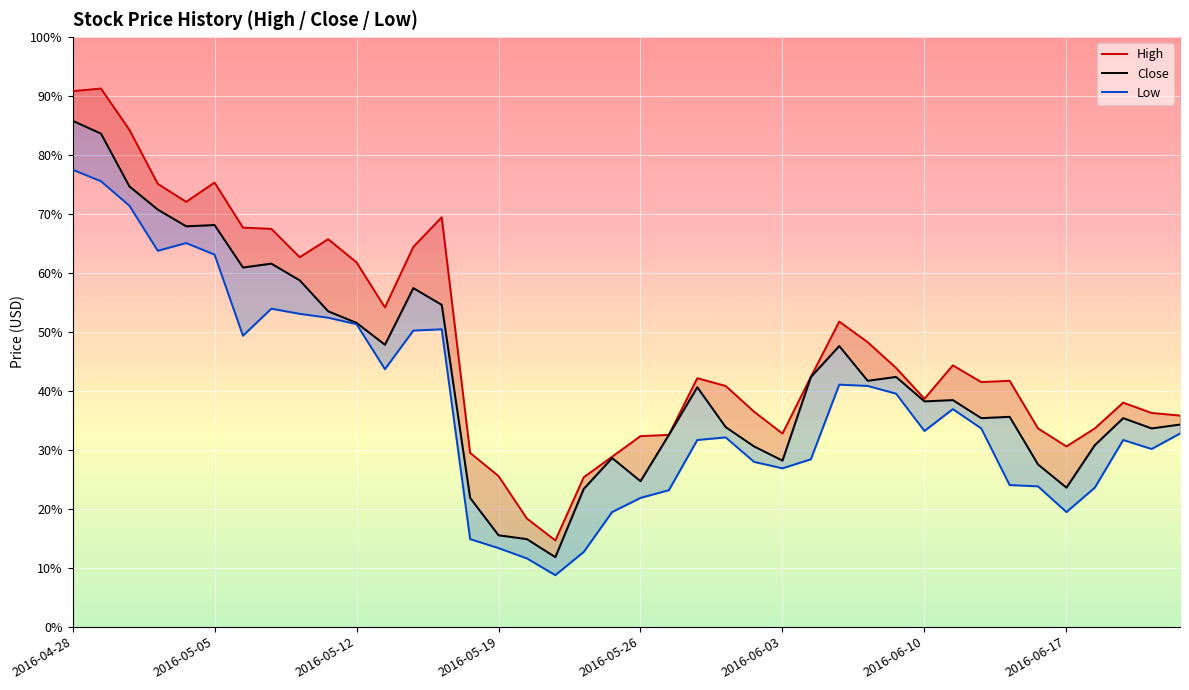

What is the average value of the High series?

12.0